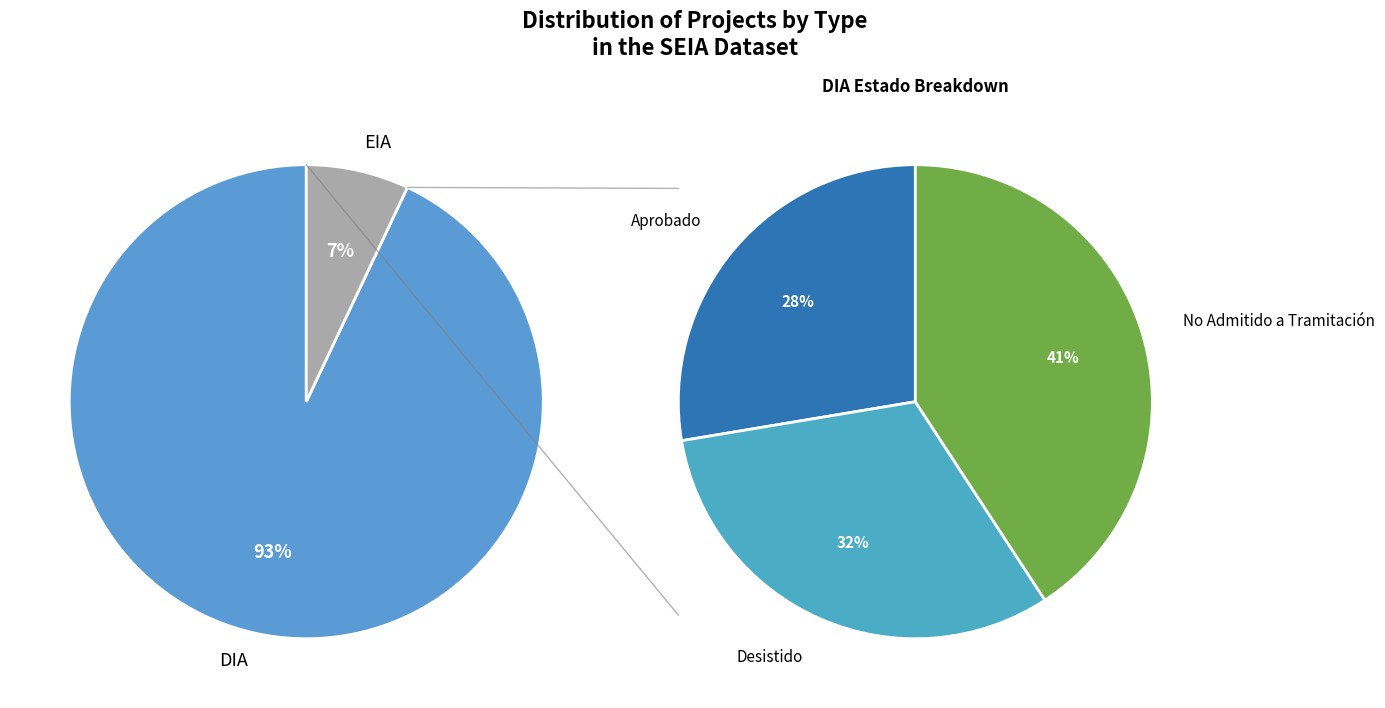

To the nearest percent, what percentage of the pie is EIA?

7%